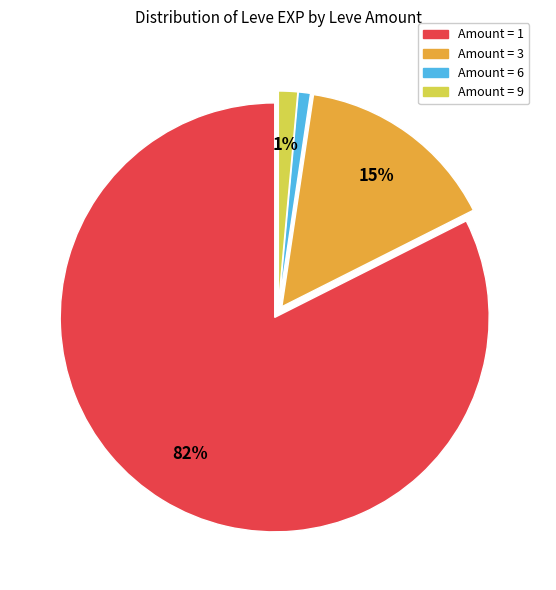

To the nearest percent, what is the difference between the largest and smallest slice percentages?

82%